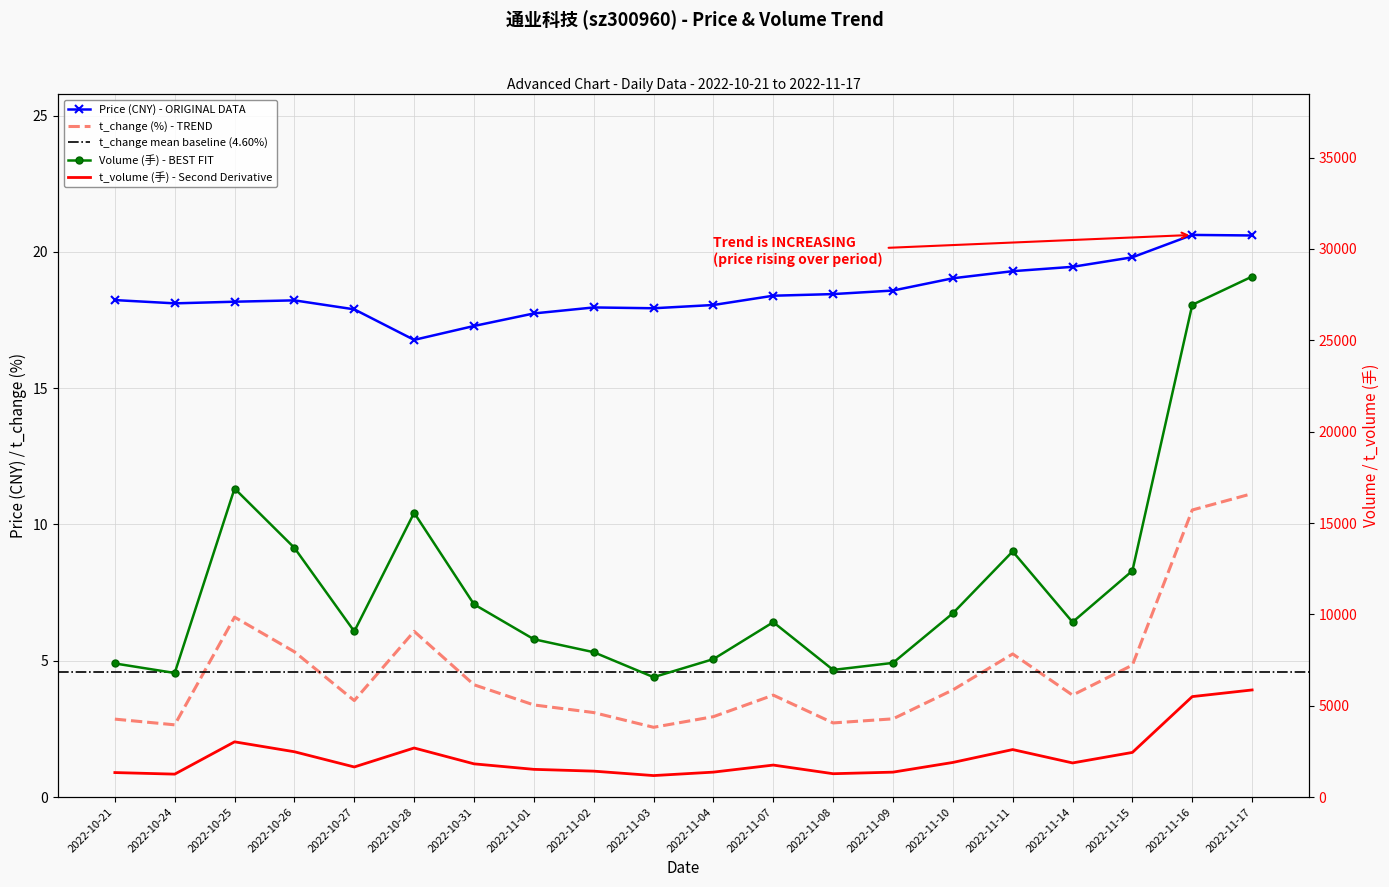

Which category has the lowest value across all series?

2022-11-03